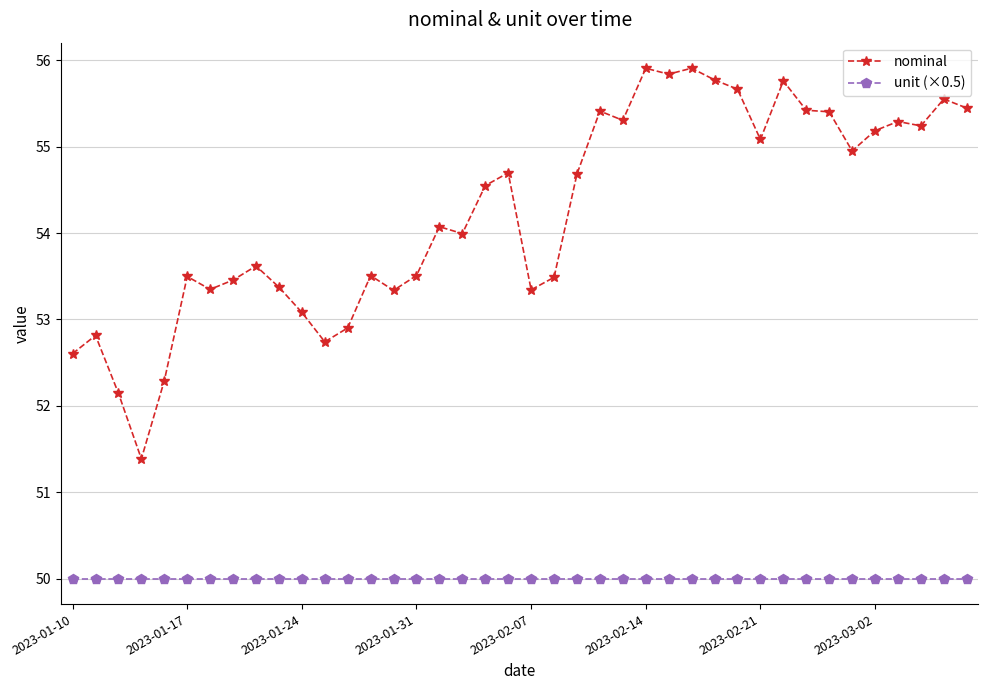

True or false: nominal and unit (×0.5) intersect in this chart.

False